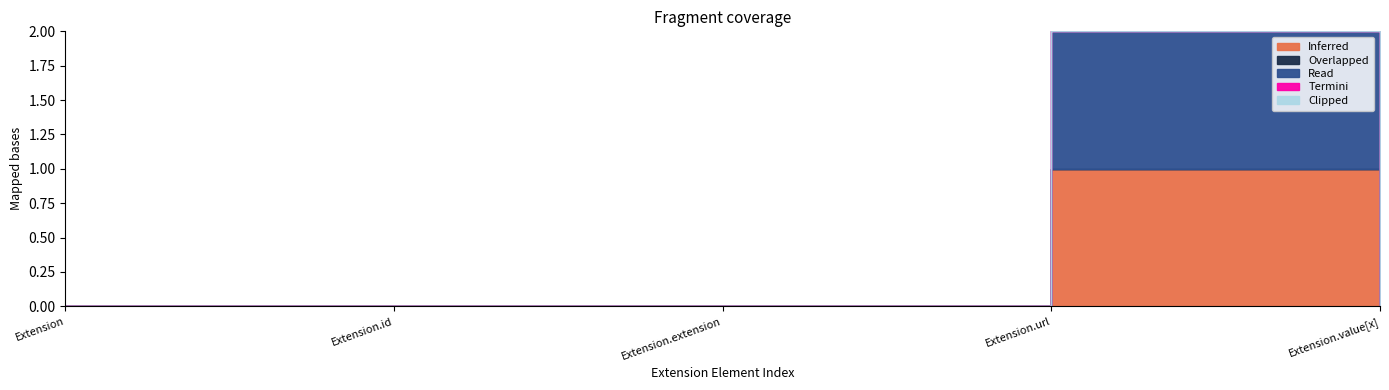

Which category has the highest value across all series?

Extension.url